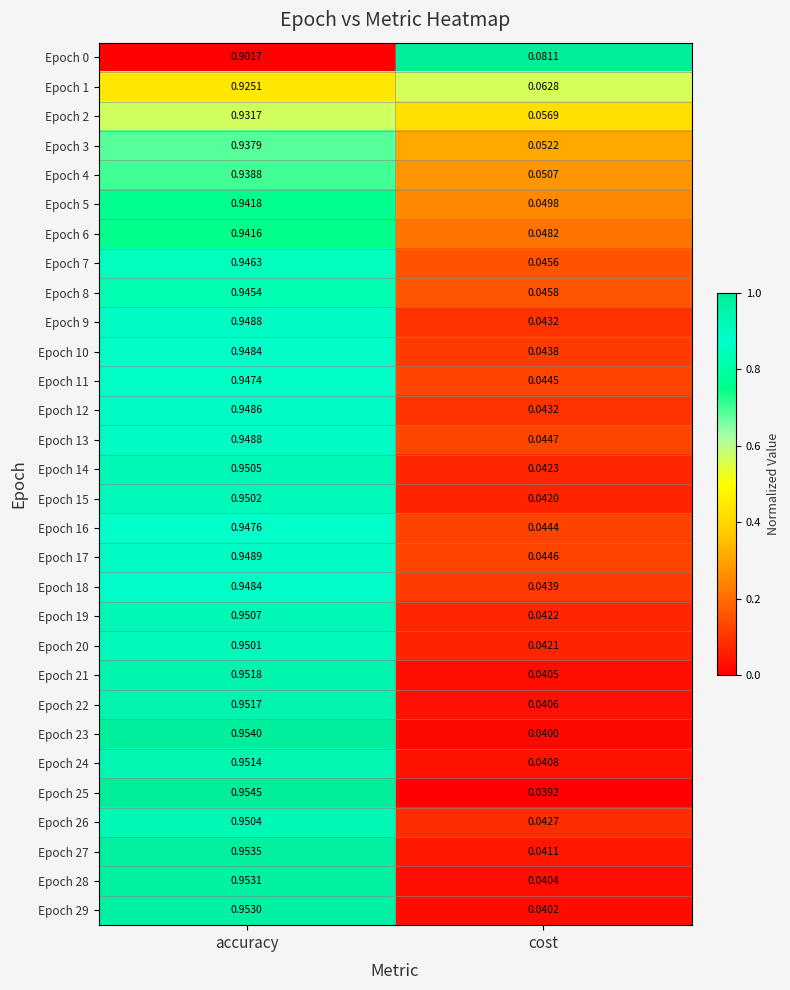

Is the value of Epoch 17 at accuracy greater than the value of Epoch 16 at cost?

Yes